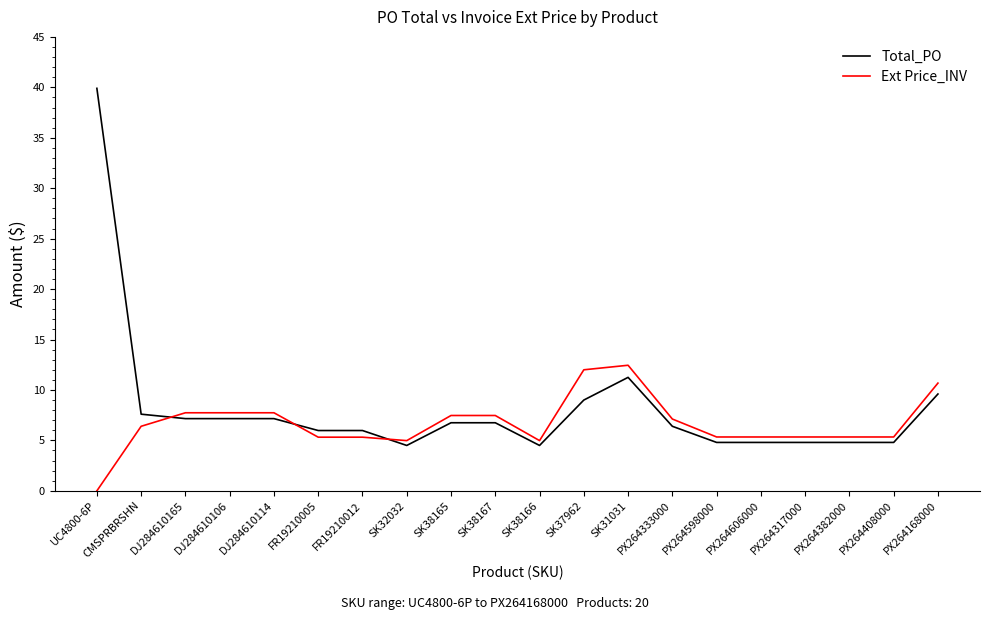

What position from the left is DJ284610114?

5